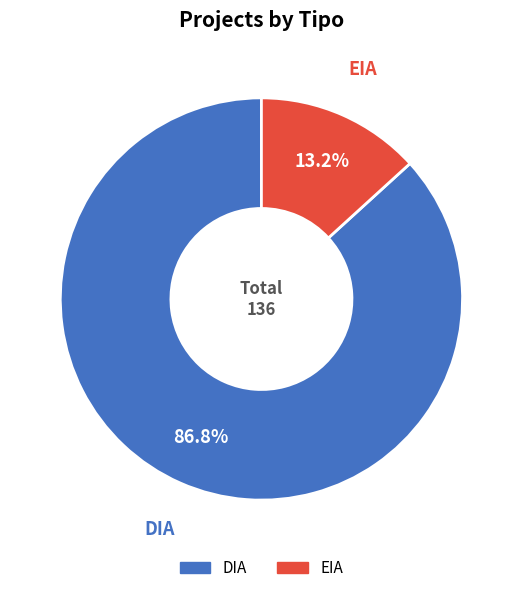

To the nearest percent, what is the difference between the DIA and EIA slice percentages?

74%